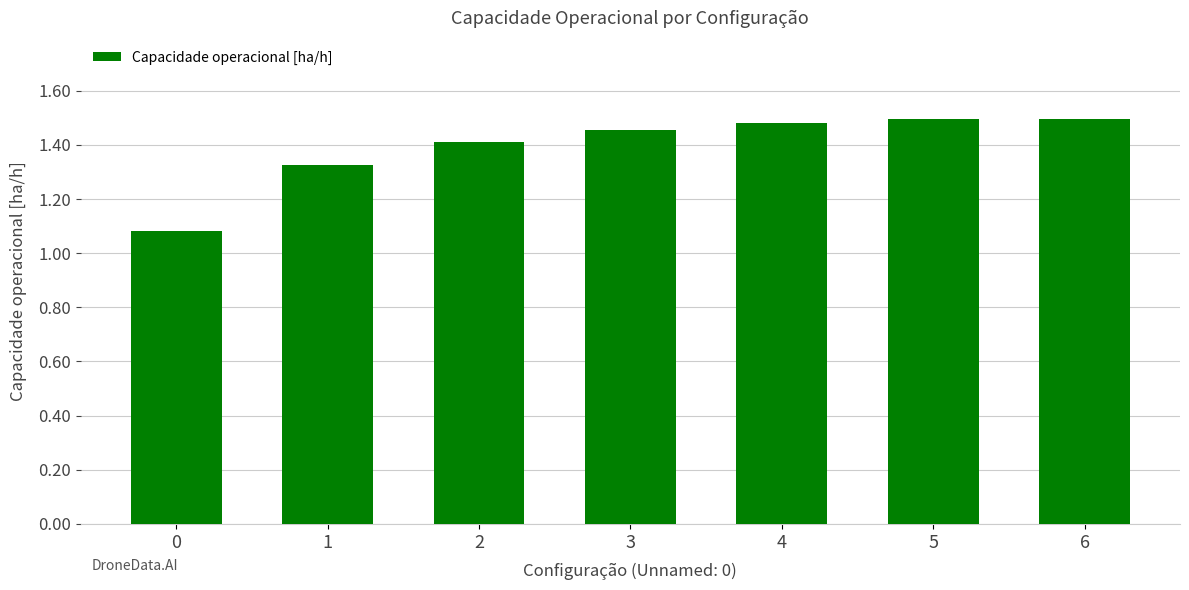

Which has a higher value, 3 or 0?

3